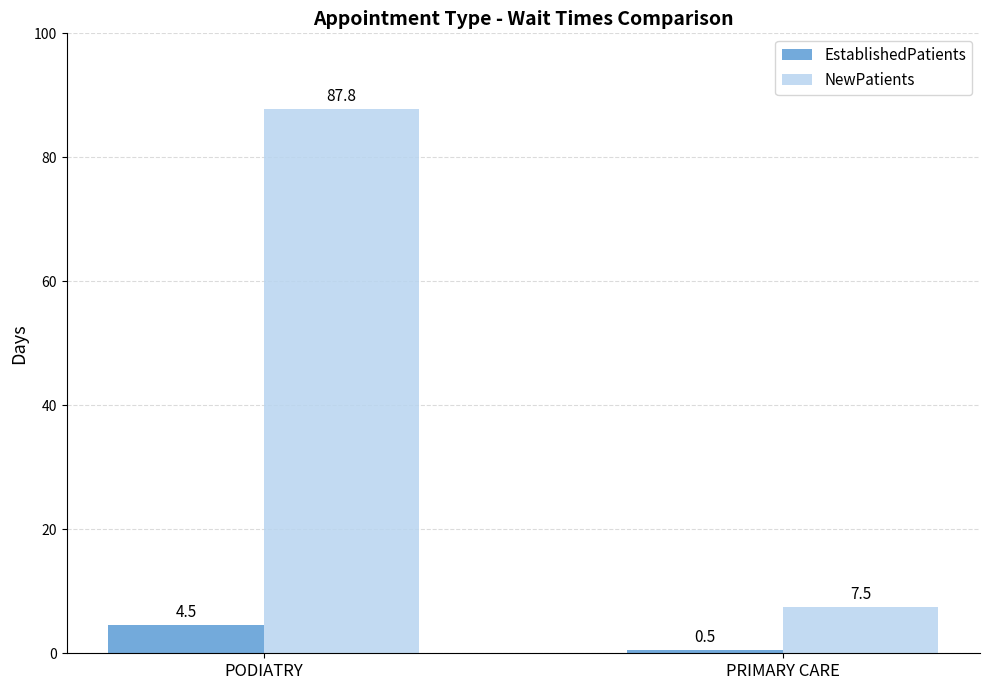

What is the smallest value displayed?

0.5